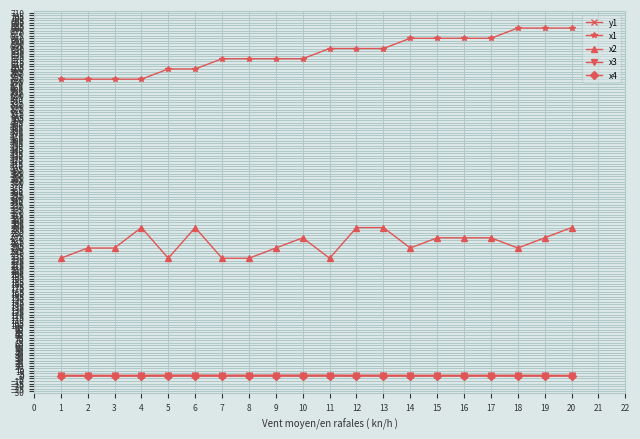

True or false: x4 and x1 cross at least once.

False